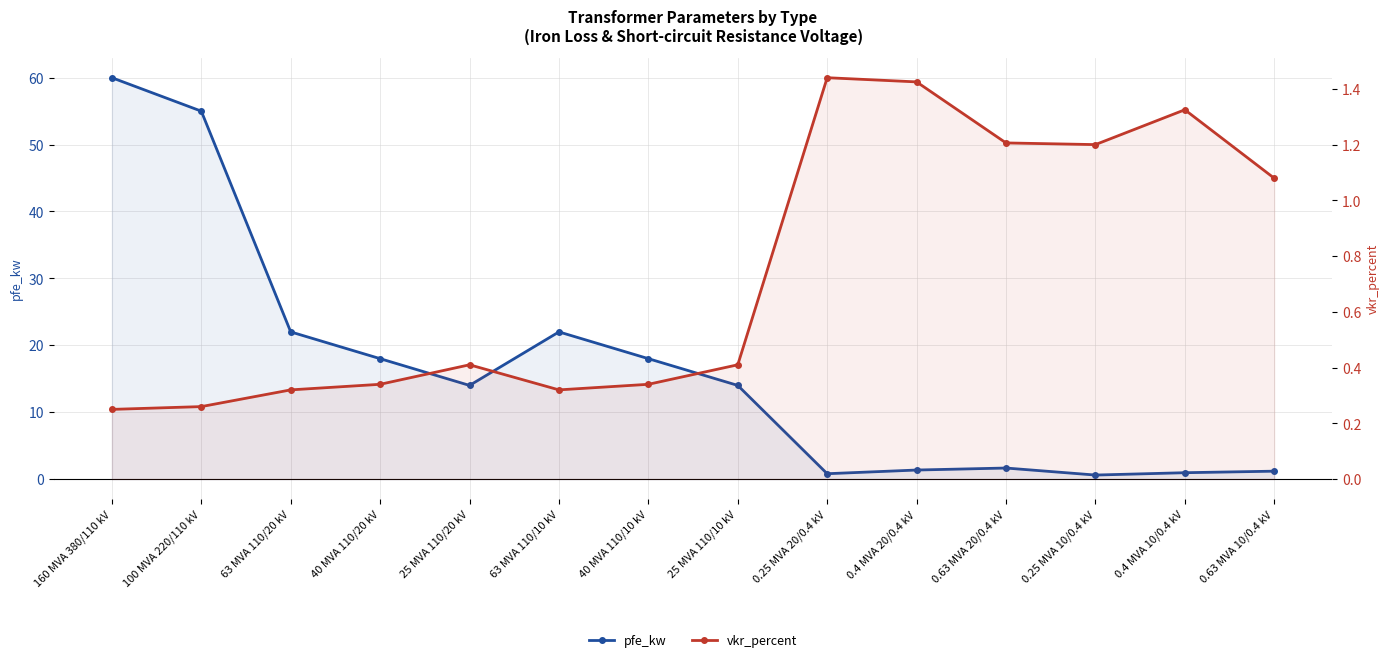

Rank the series by their average value, from lowest to highest.

vkr_percent, pfe_kw